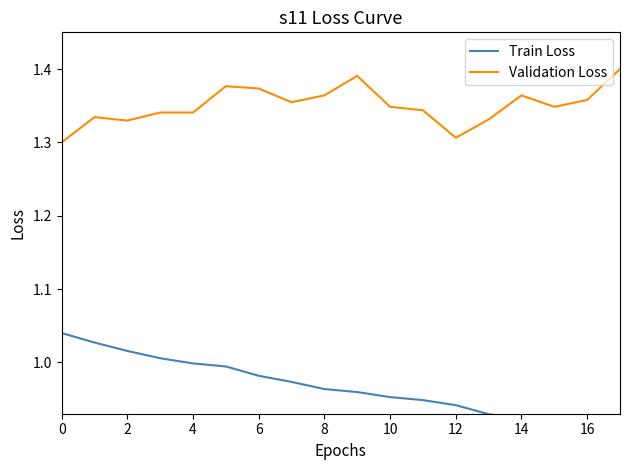

Does the chart display data point markers on the line(s)?

No